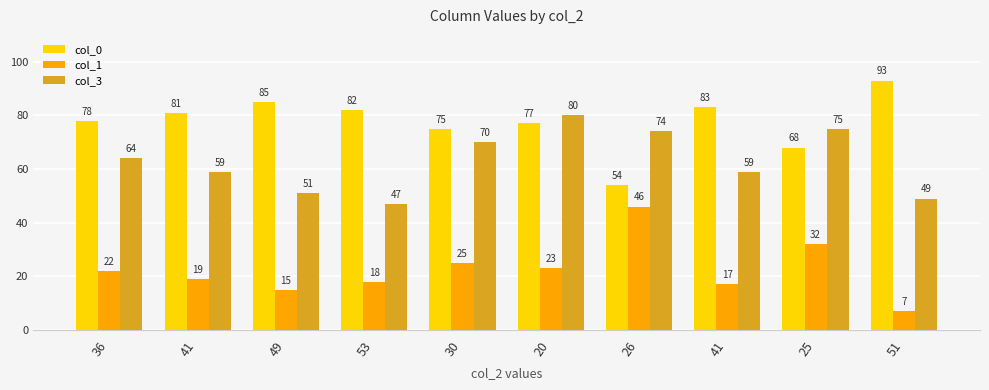

True or false: col_3 has a value of 20 at 30.

False